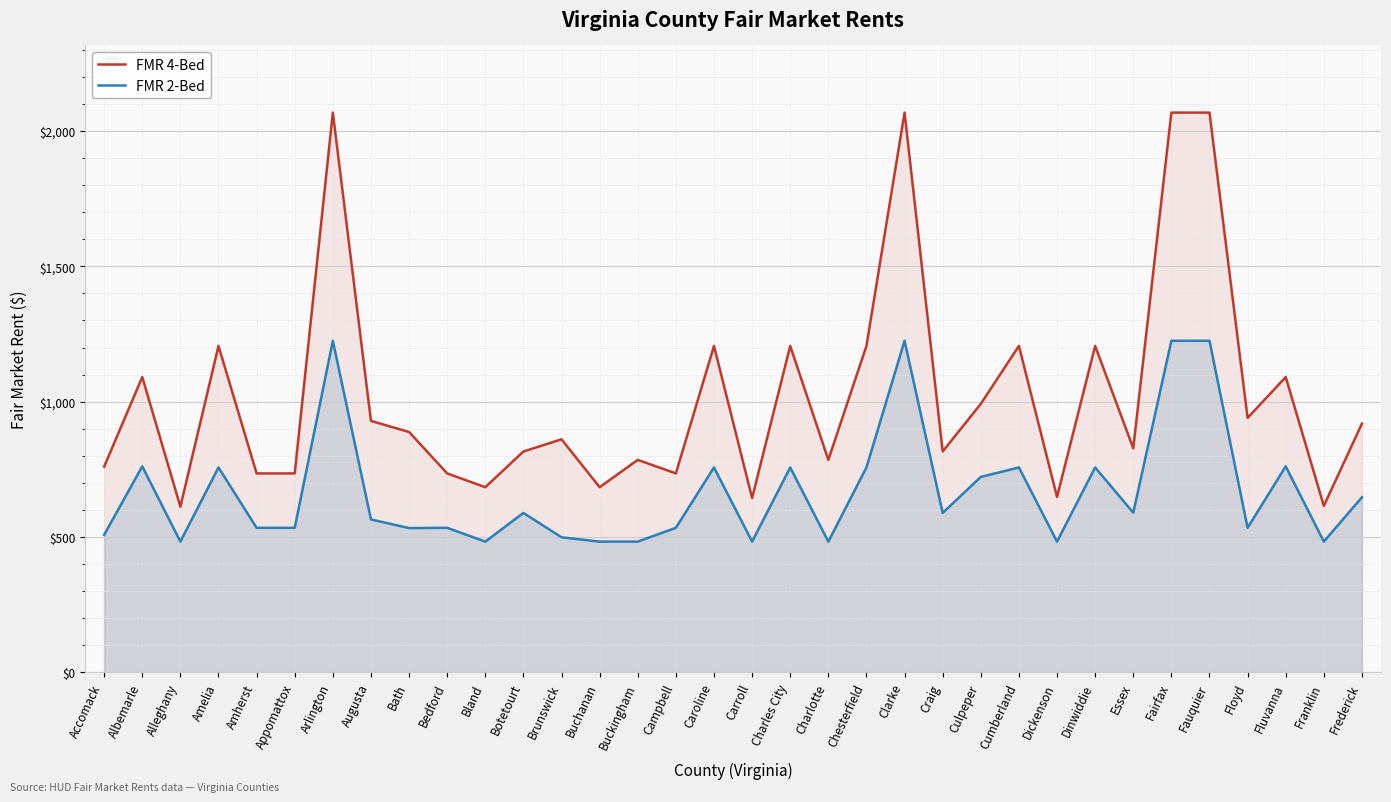

What is the label of the 34th point from the left?

Frederick